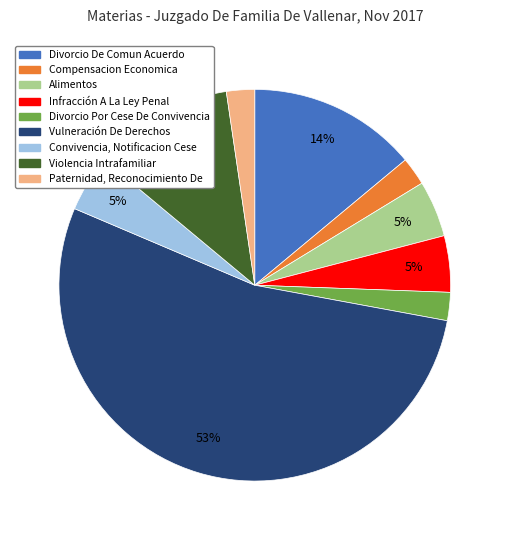

Combined, do Violencia Intrafamiliar and Compensacion Economica account for over 50%?

No